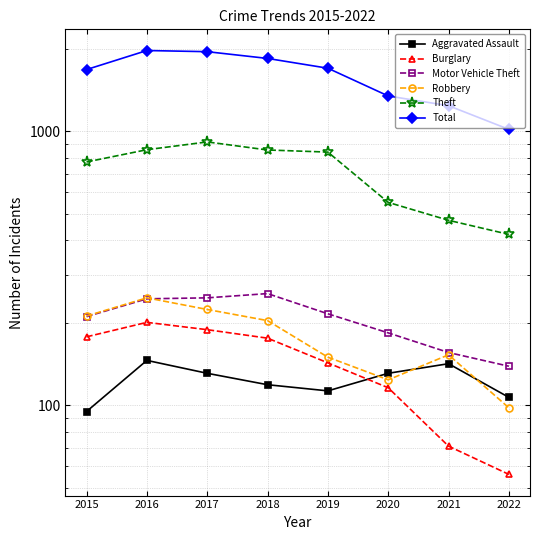

In Aggravated Assault, how many points are higher than both neighbors (excluding endpoints)?

2